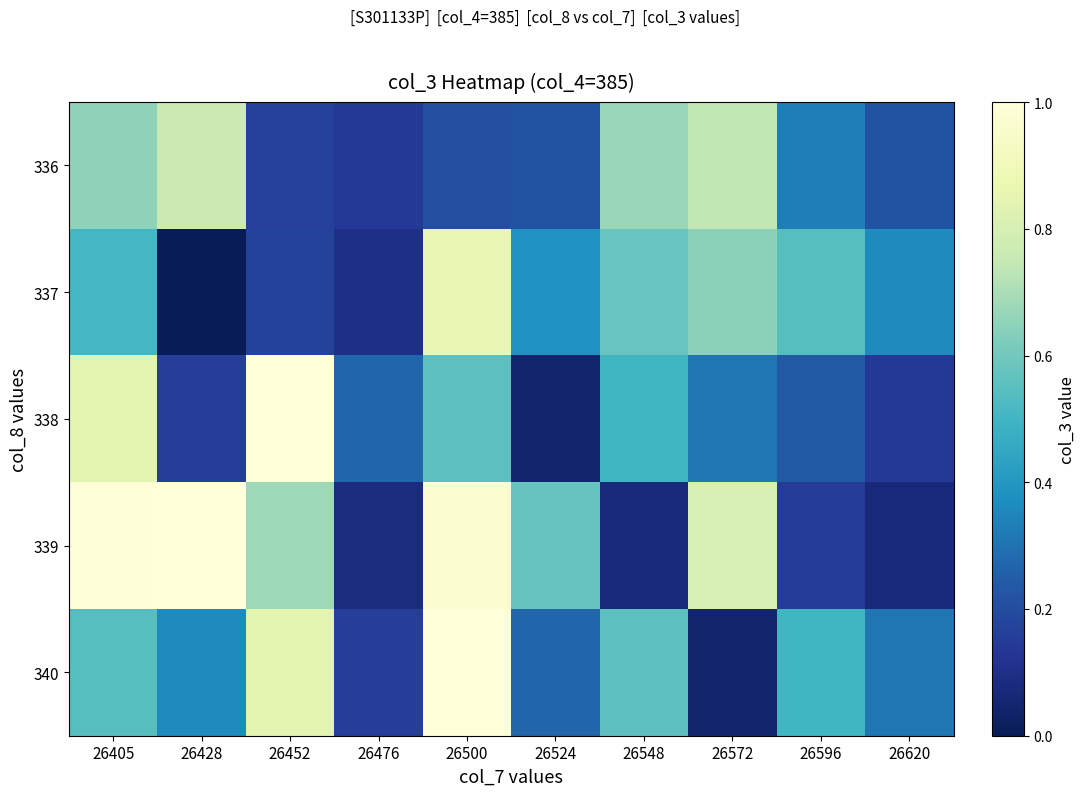

Which series changed the most between 26428 and 26524?

336